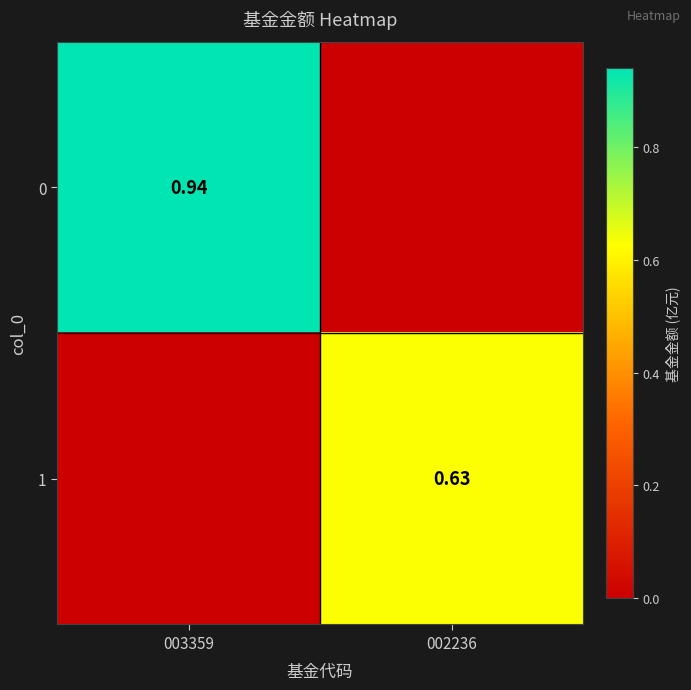

What is the average value of the 1 series?

0.3